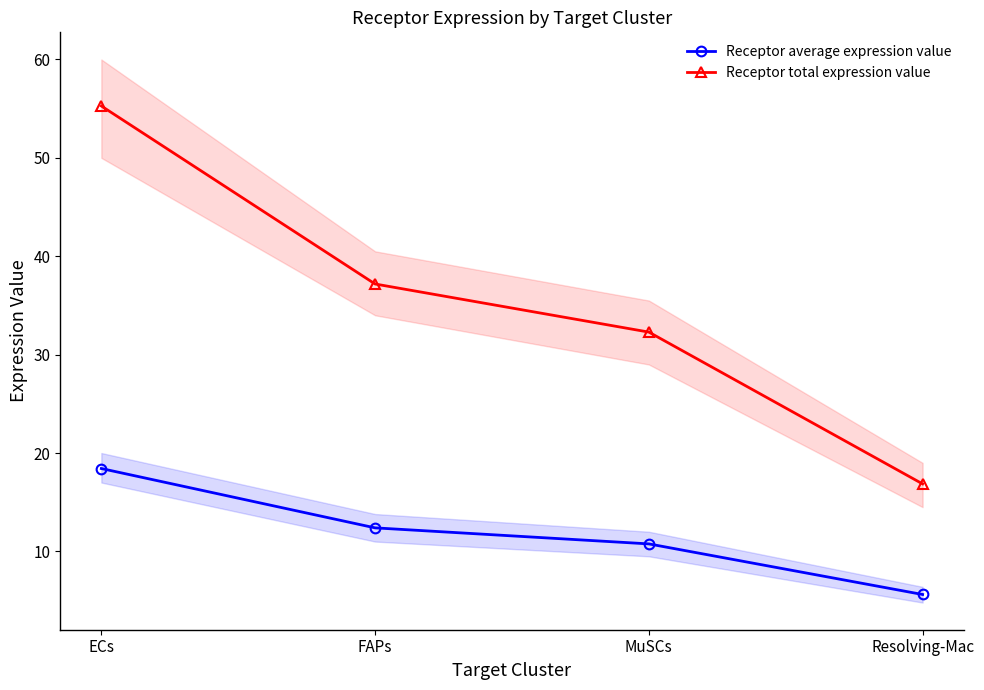

What is the maximum value shown in the chart?

55.3